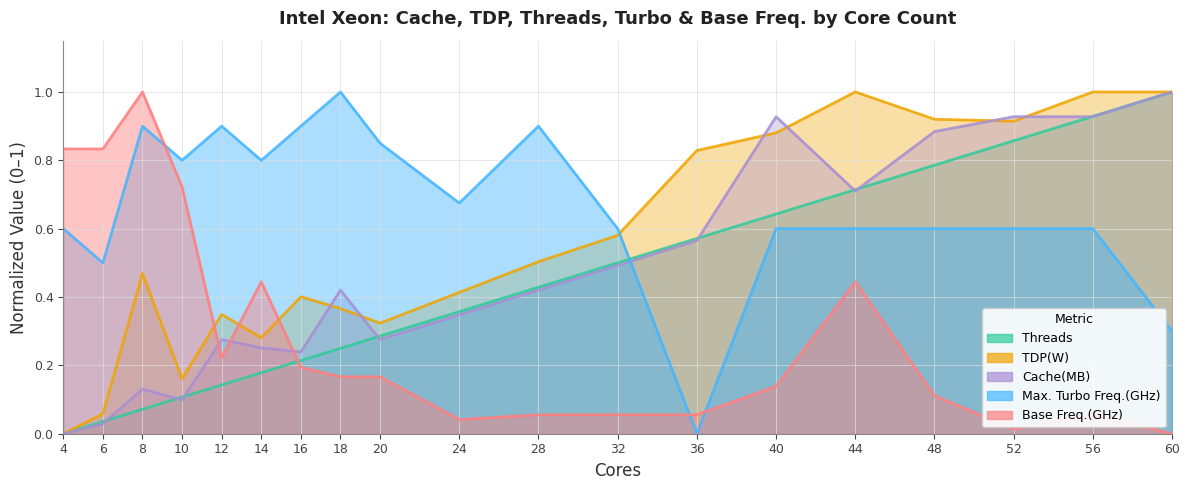

The value of Base Freq.(GHz) at 32 is 0.1. True or false?

True